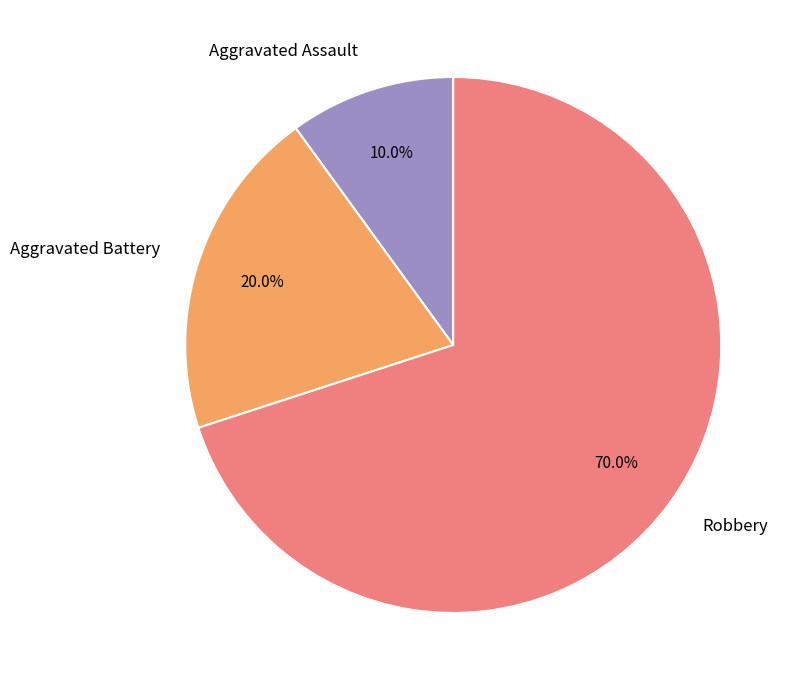

How much of the chart is everything except Robbery?

30.0%